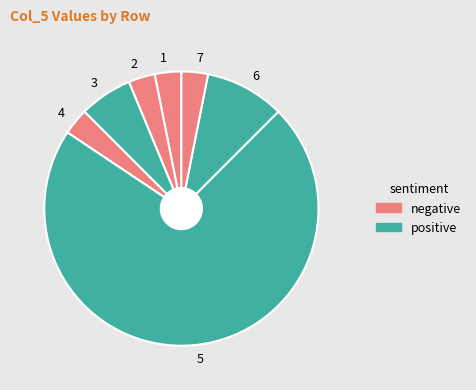

Which slice represents more than half of the pie?

5